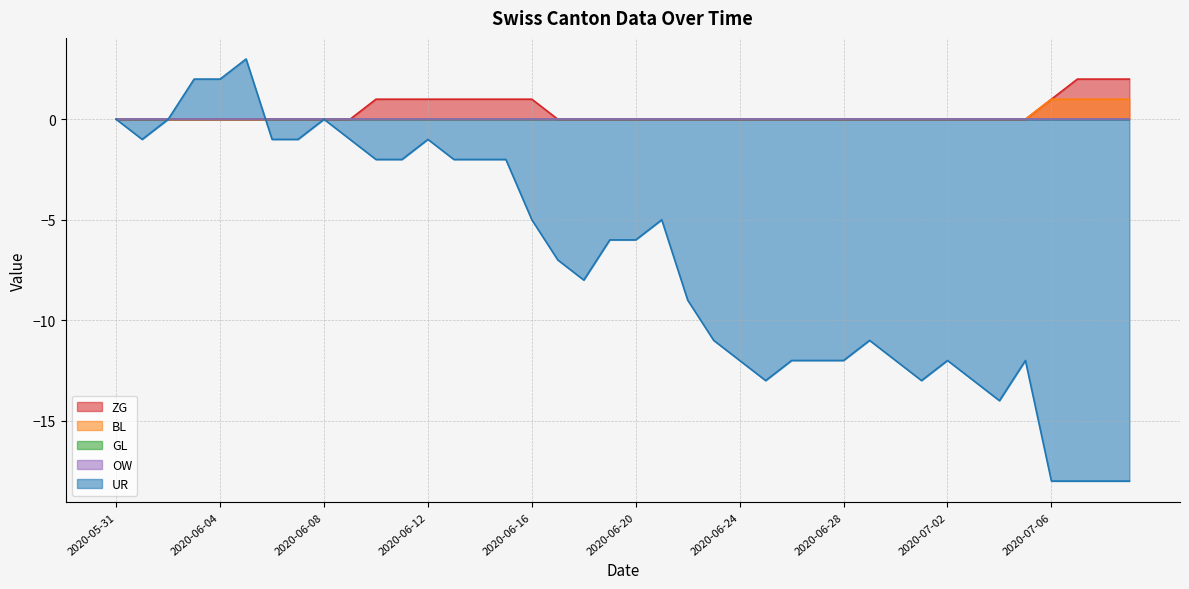

What position from the left is 2020-06-01?

2